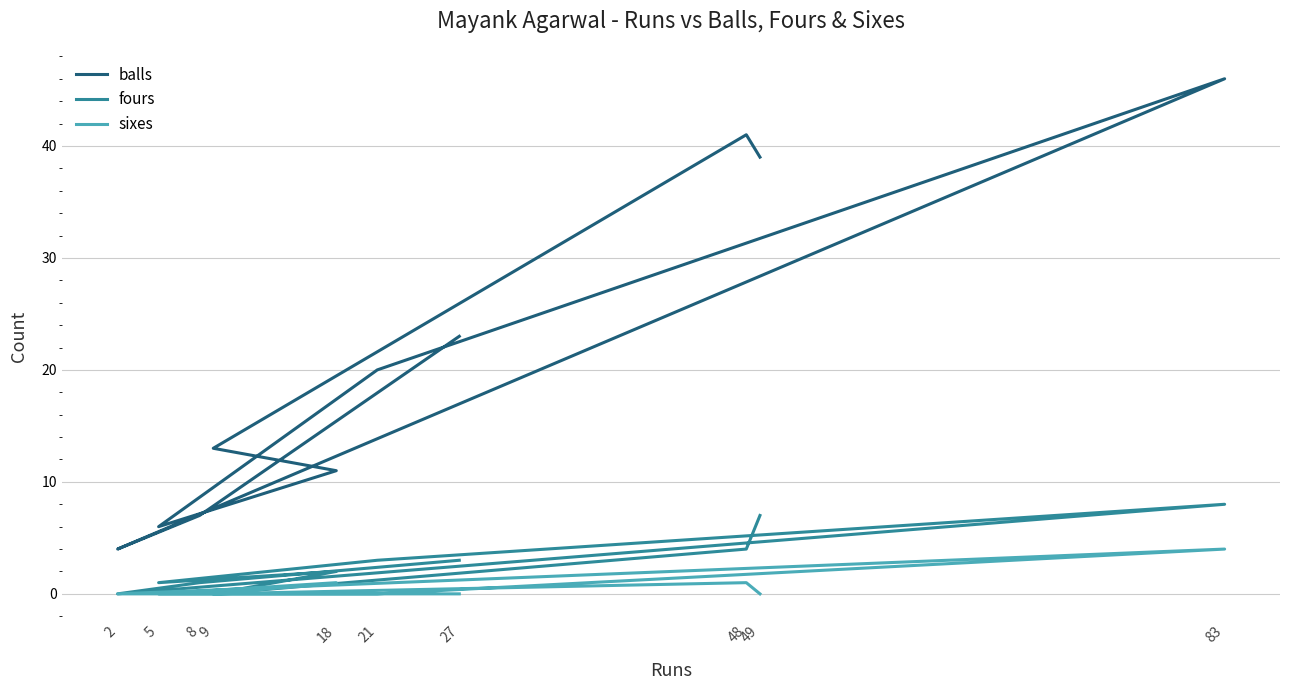

Does the chart display data point markers on the line(s)?

No